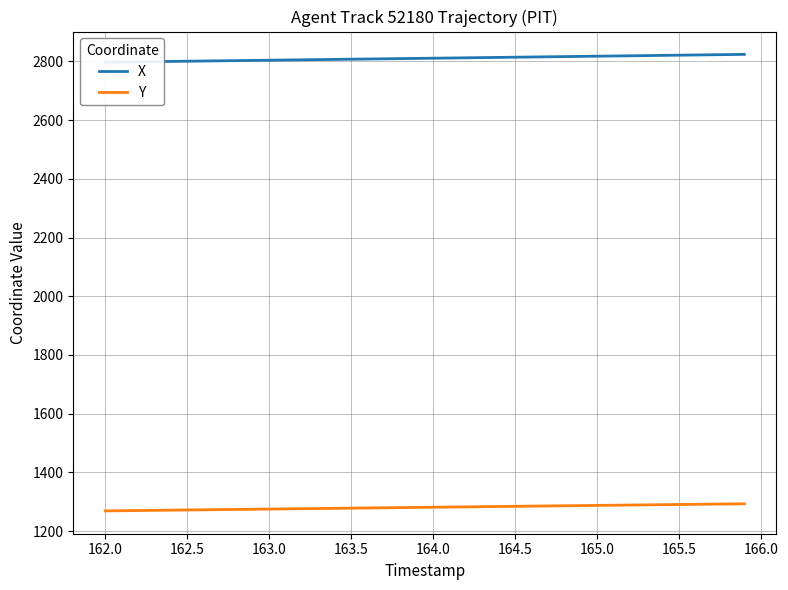

True or false: Y has a value of 1284.2 at 164.5.

True